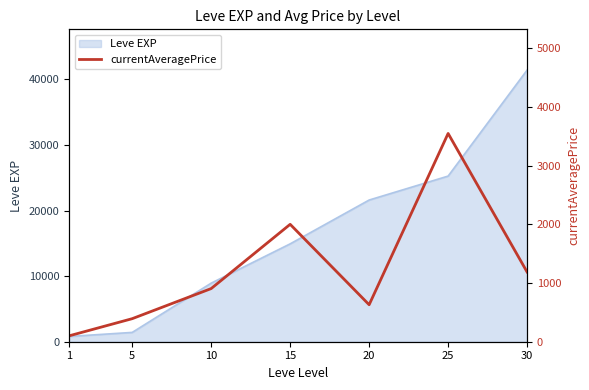

How many lines are shown in the chart?

1